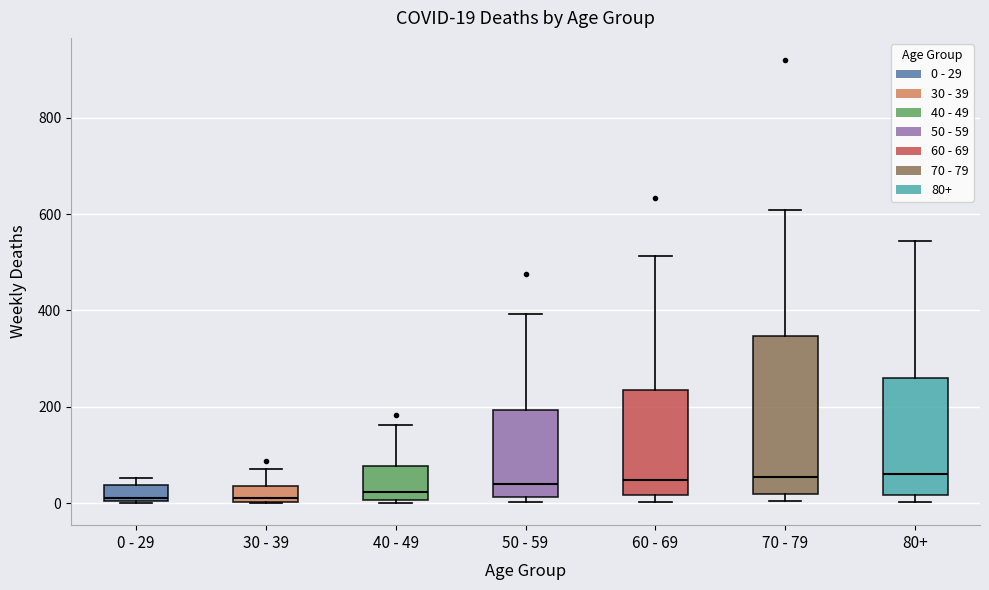

Comparing the boxes themselves (not the whiskers), which one is the tallest?

70 - 79